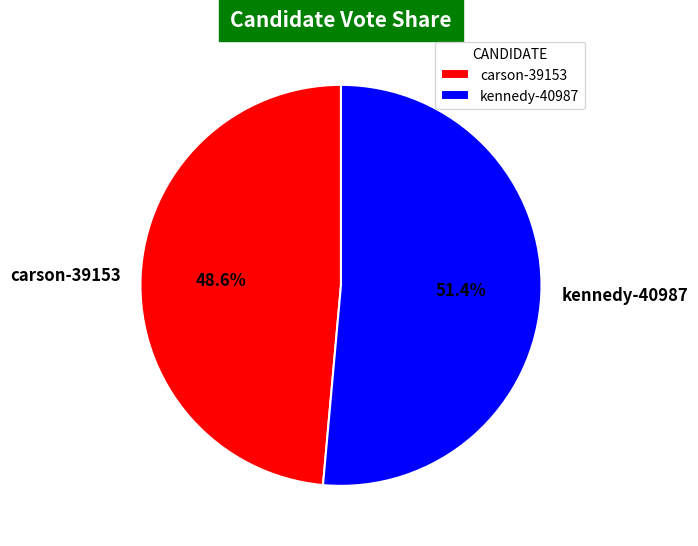

What is the total percentage of kennedy-40987 and carson-39153?

100.0%